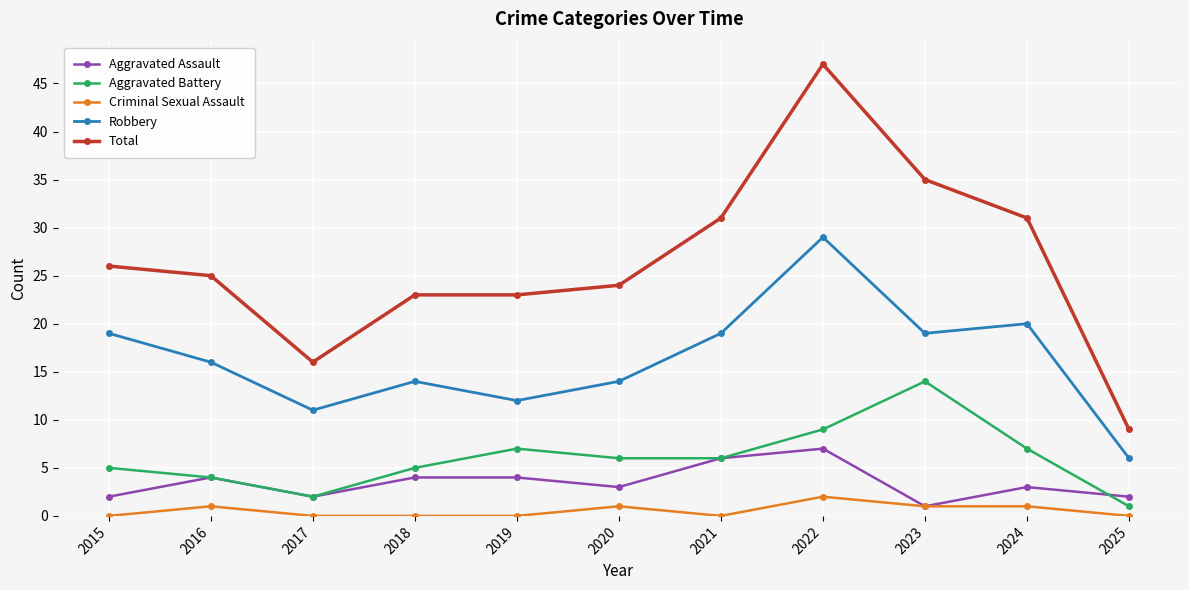

Which series has the largest total across all categories?

Total